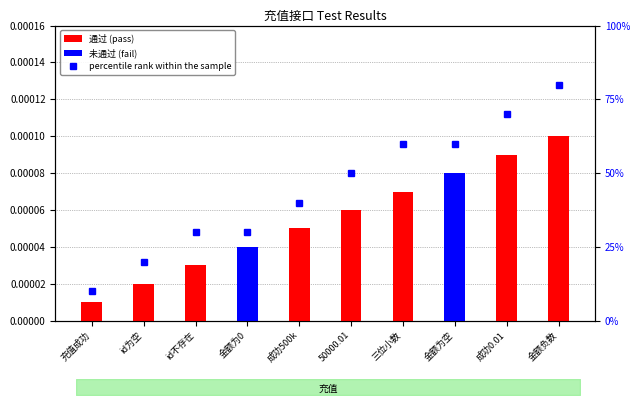

Reading left to right, what are all the values shown in this chart?

通过: 0.0	0.0	0.0	0.0	0.0	0.0	0.0	0.0	0.0	0.0
未通过: 0.0	0.0	0.0	0.0	0.0	0.0	0.0	0.0	0.0	0.0
percentile rank within the sample: 10.0	20.0	30.0	30.0	40.0	50.0	60.0	60.0	70.0	80.0